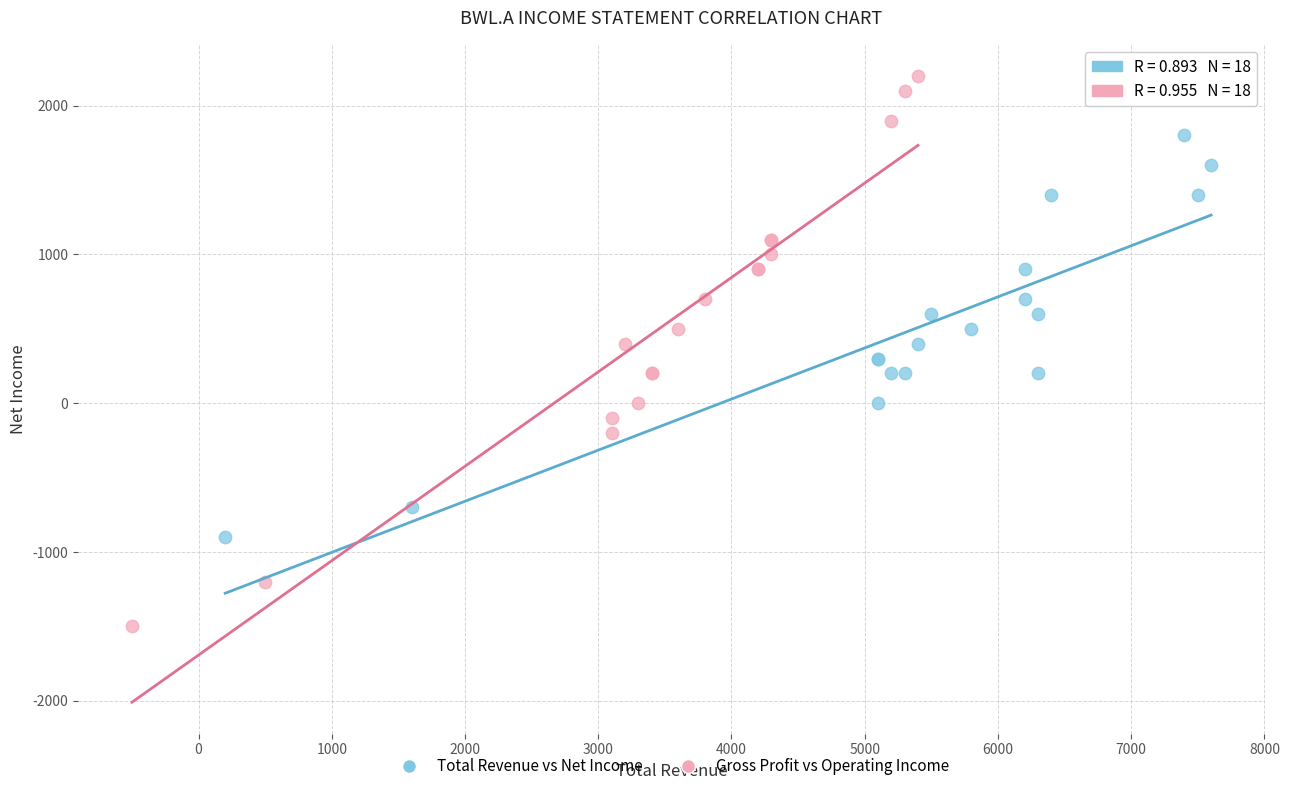

Which series reaches the minimum Y coordinate?

Gross Profit vs Operating Income